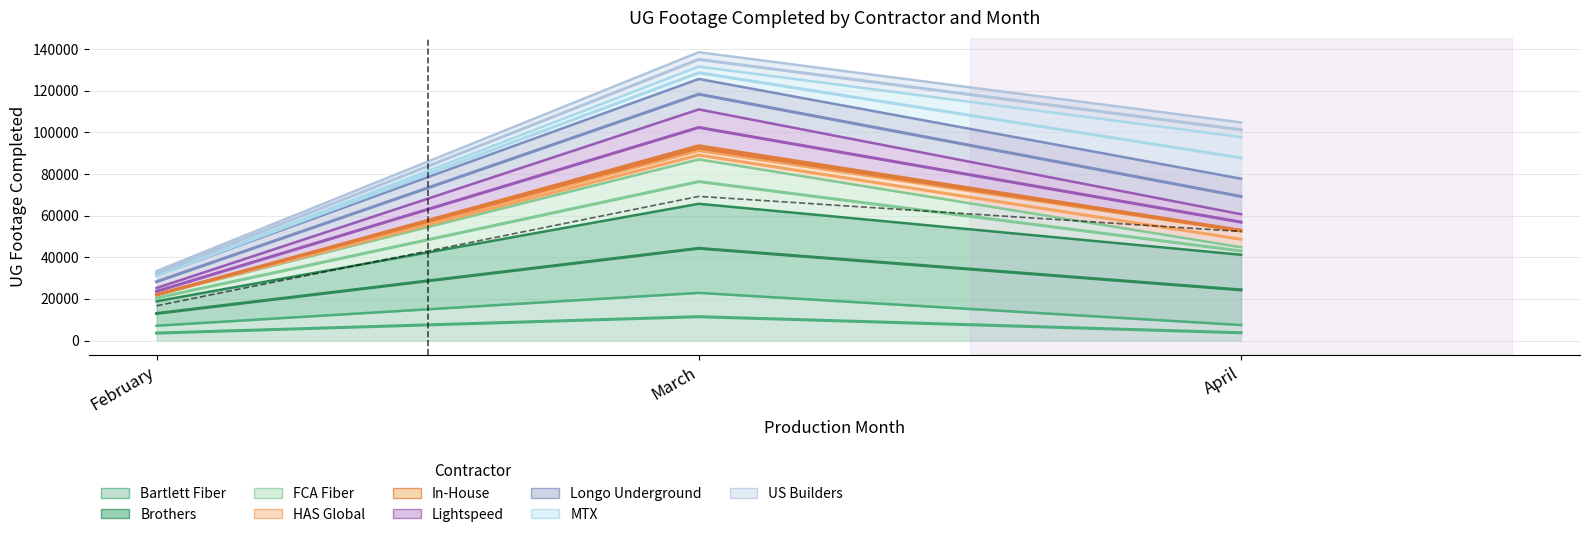

What is the value of the Bartlett Fiber point at the 2nd from the left?

22896.0